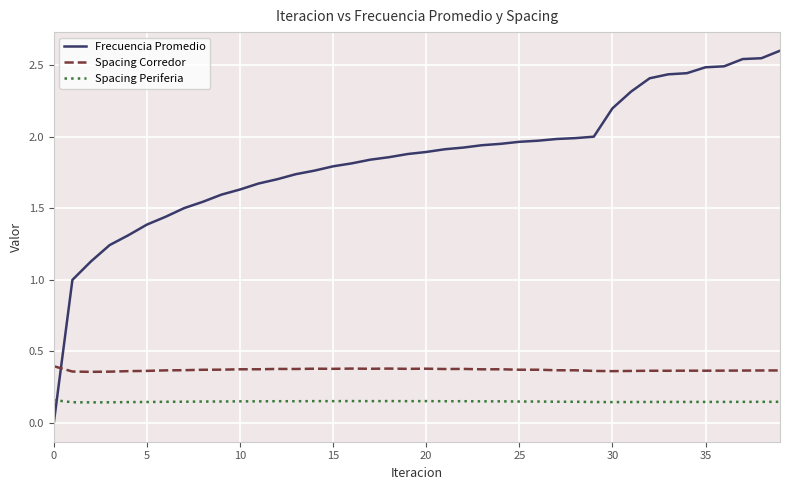

Which series has the largest total across all categories?

Frecuencia Promedio